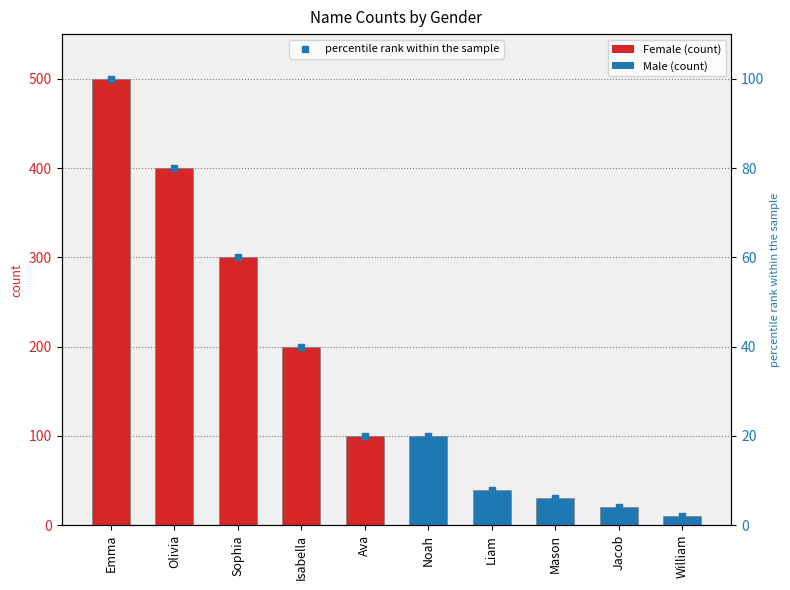

Which has a higher value, Isabella or Jacob?

Isabella